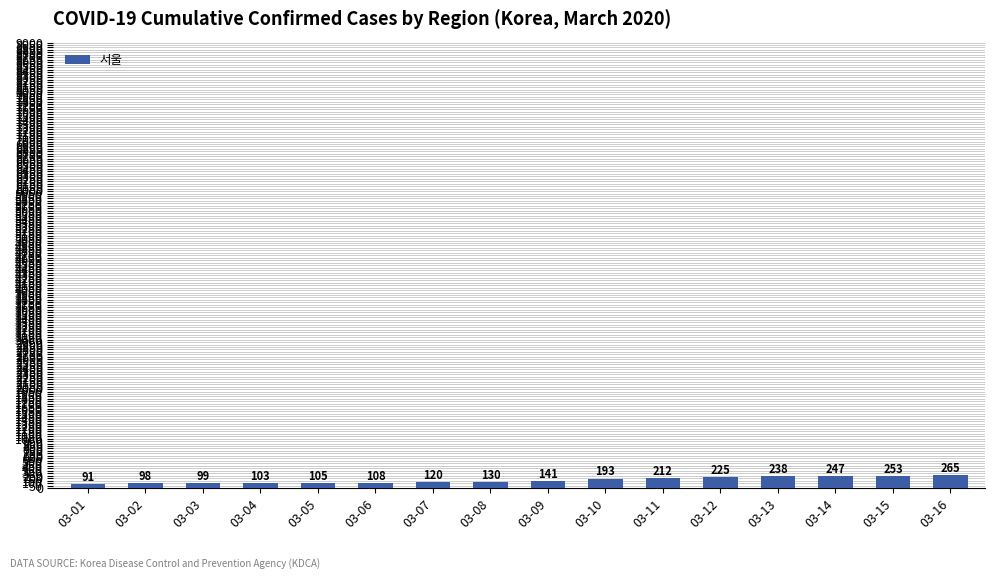

True or false: the data shows 103 at 03-04.

True